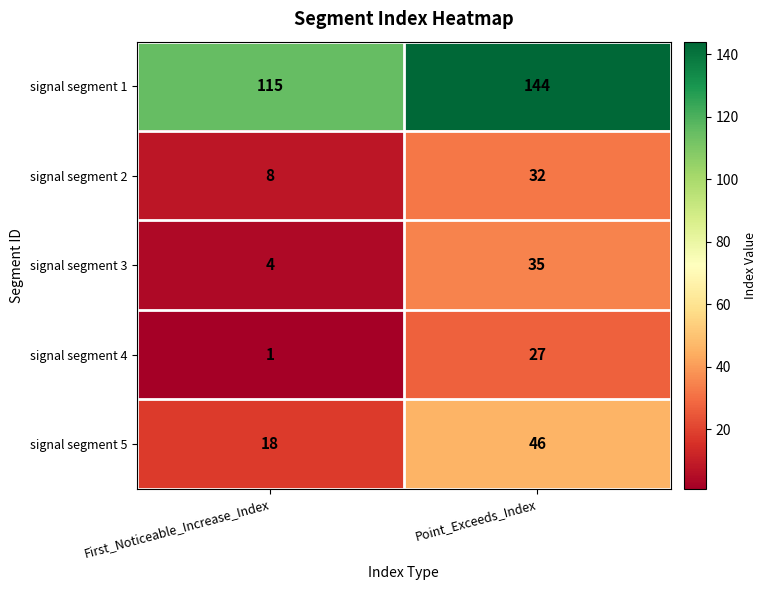

Reading left to right, transcribe all the data shown in this chart.

signal segment 1: First_Noticeable_Increase_Index=115	Point_Exceeds_Index=144
signal segment 2: First_Noticeable_Increase_Index=8	Point_Exceeds_Index=32
signal segment 3: First_Noticeable_Increase_Index=4	Point_Exceeds_Index=35
signal segment 4: First_Noticeable_Increase_Index=1	Point_Exceeds_Index=27
signal segment 5: First_Noticeable_Increase_Index=18	Point_Exceeds_Index=46